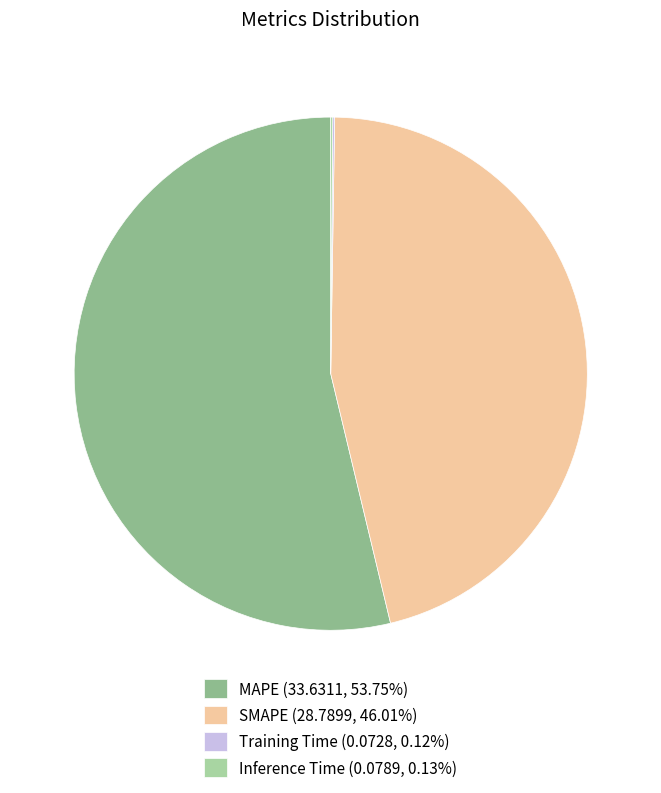

Does any single category account for the majority?

Yes